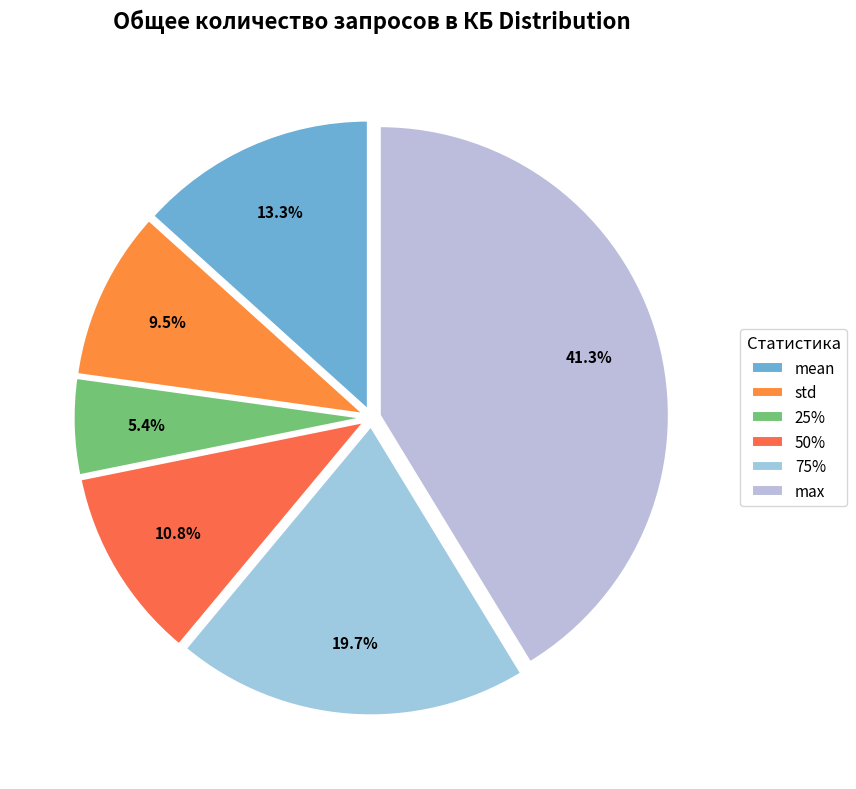

What is the total percentage of std and mean?

22.8%